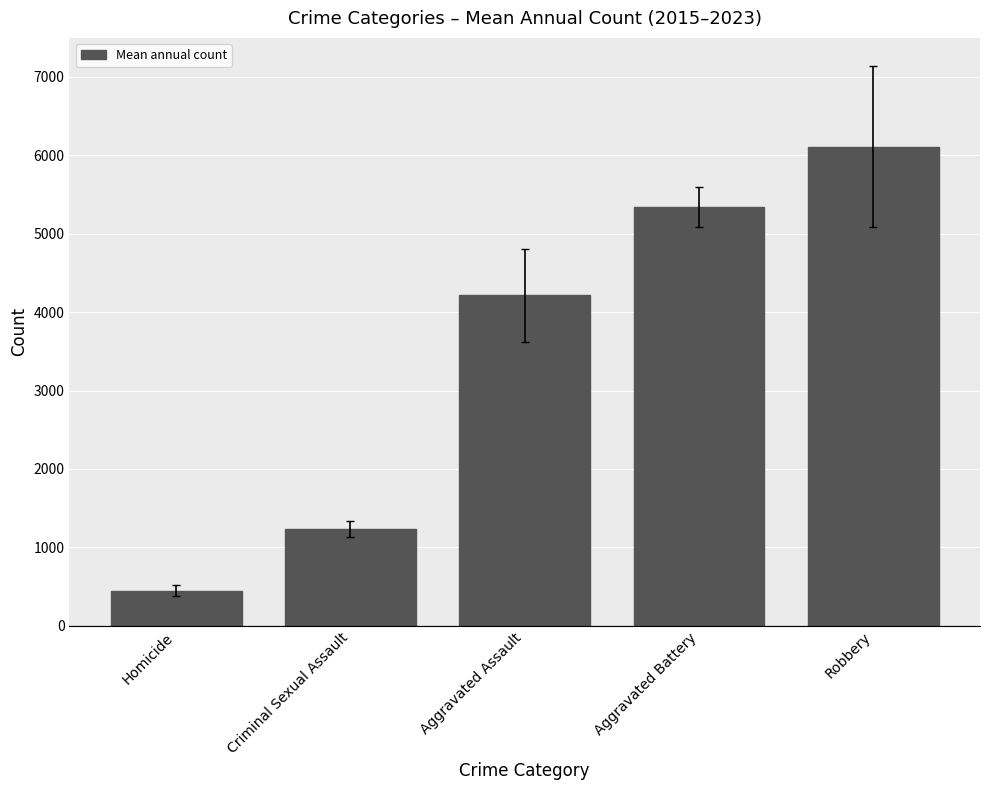

How many series are shown in this chart?

1